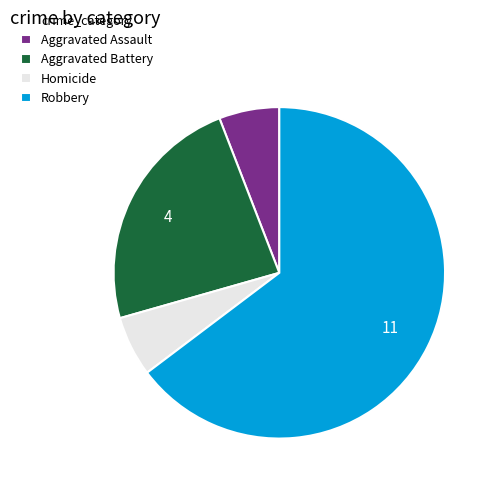

Count the number of slices in the pie.

4